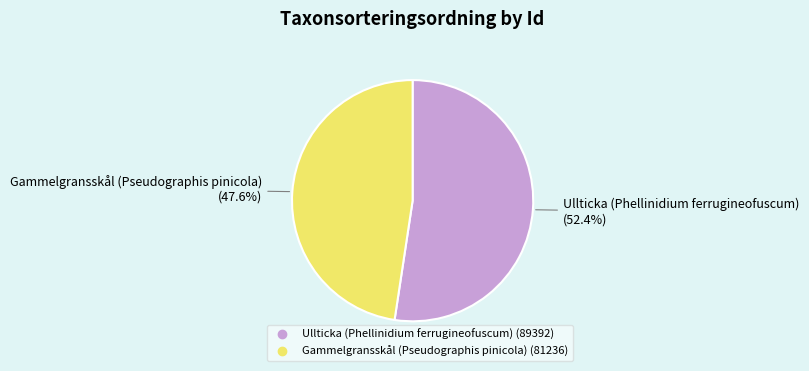

Is there any slice that represents more than half of the pie?

Yes